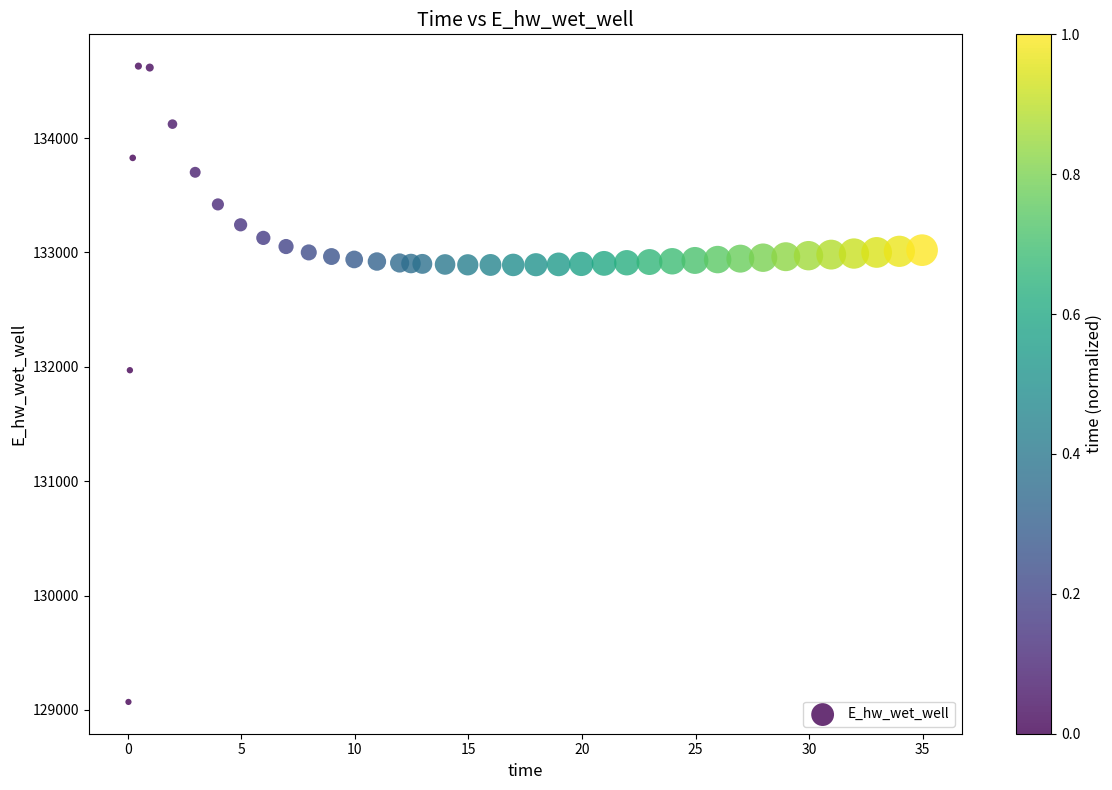

What Y value in the scatter plot is closest to 131849?

131970.2